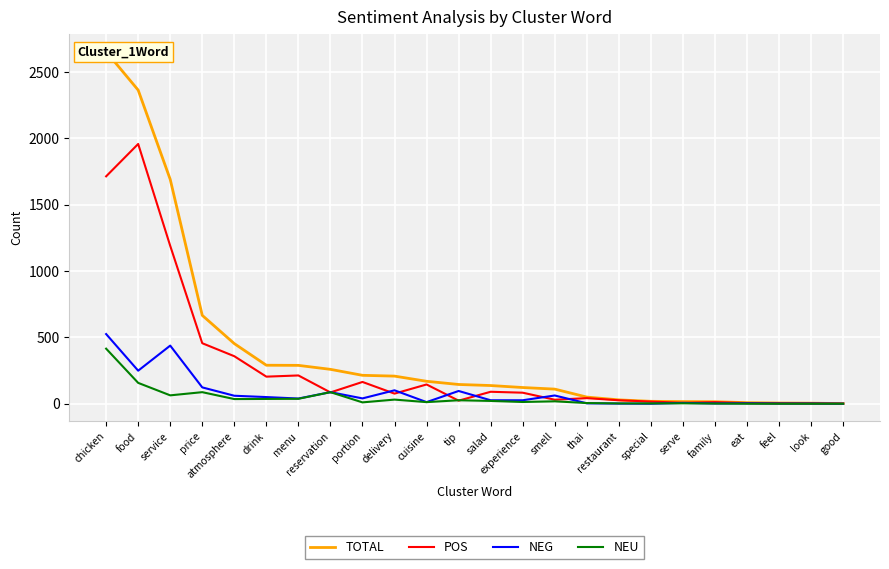

Does the chart display data point markers on the line(s)?

No